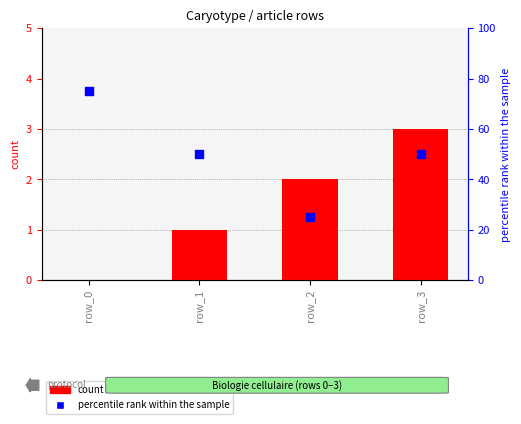

Is the value of count at row_2 greater than the value of percentile rank within the sample at row_2?

No